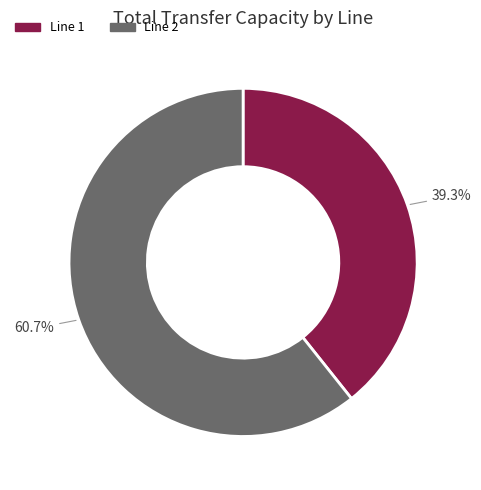

Is there a majority slice in this chart?

Yes